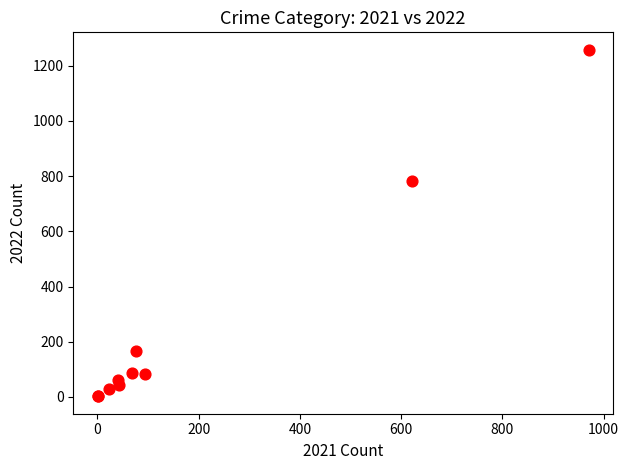

What Y value in the scatter plot is closest to 630?

784